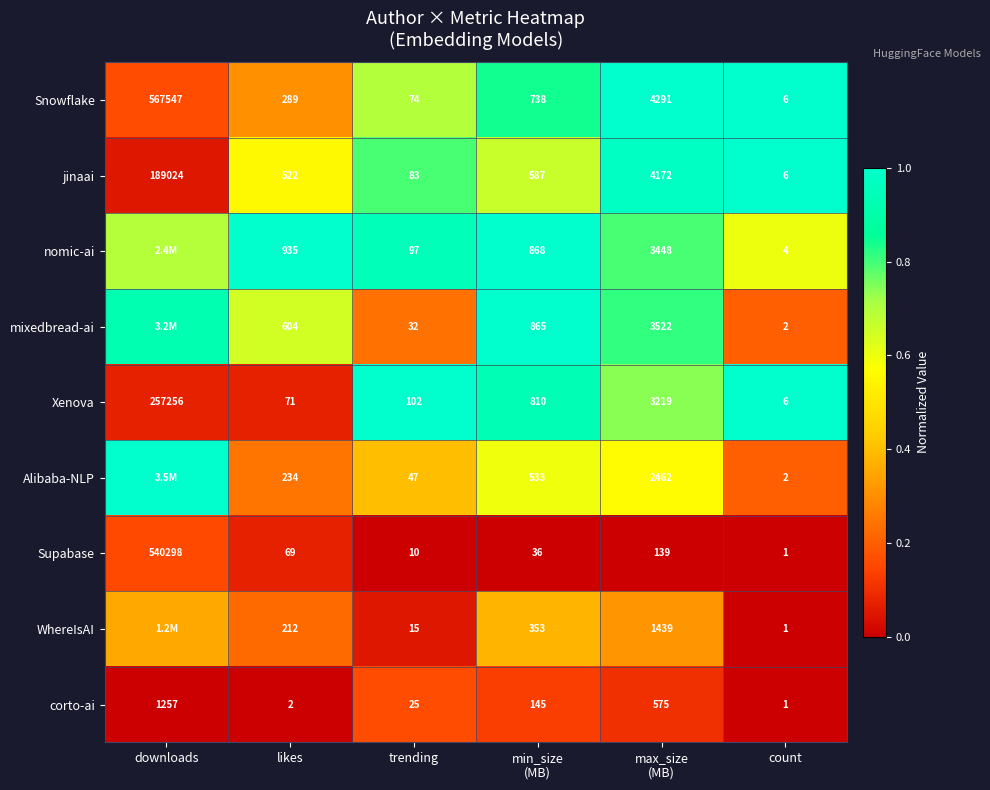

At likes, list the series in order from smallest to largest.

corto-ai, Supabase, Xenova, WhereIsAI, Alibaba-NLP, Snowflake, jinaai, mixedbread-ai, nomic-ai